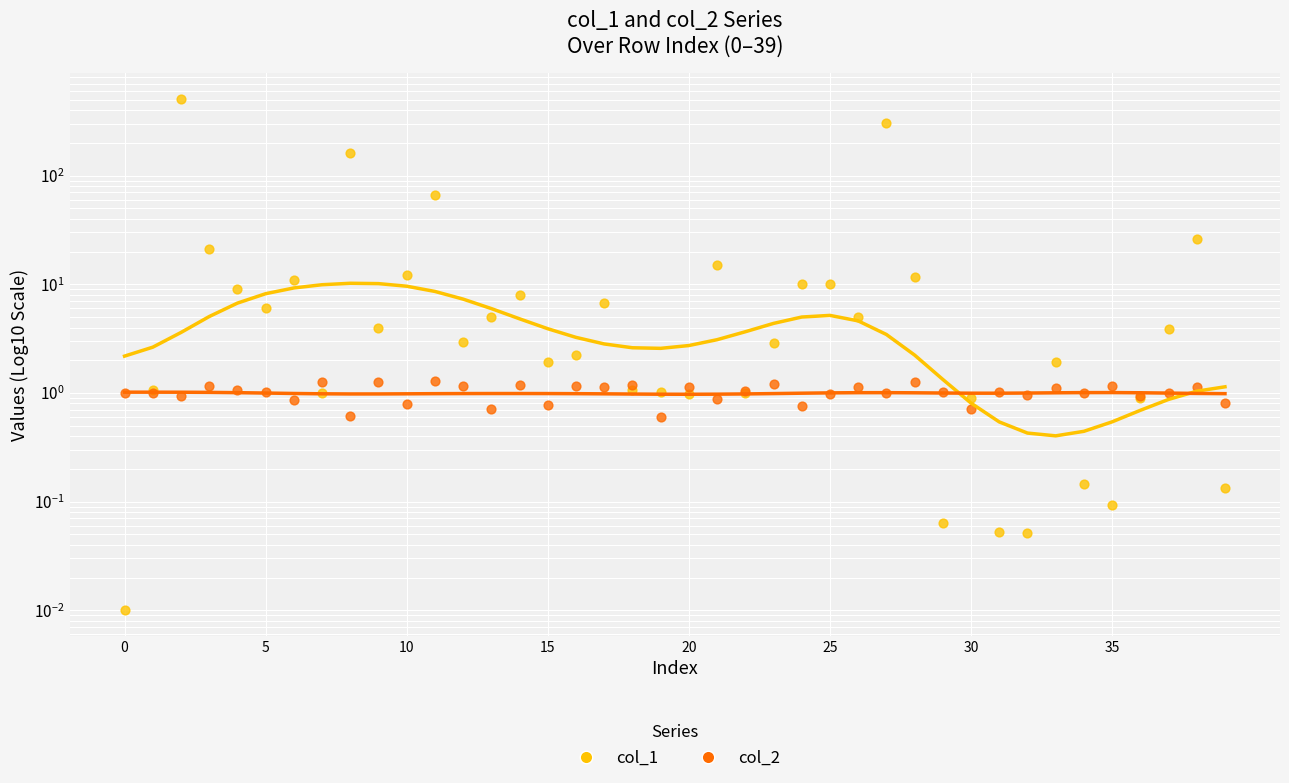

What are all the series names shown in the legend?

col_1, col_2